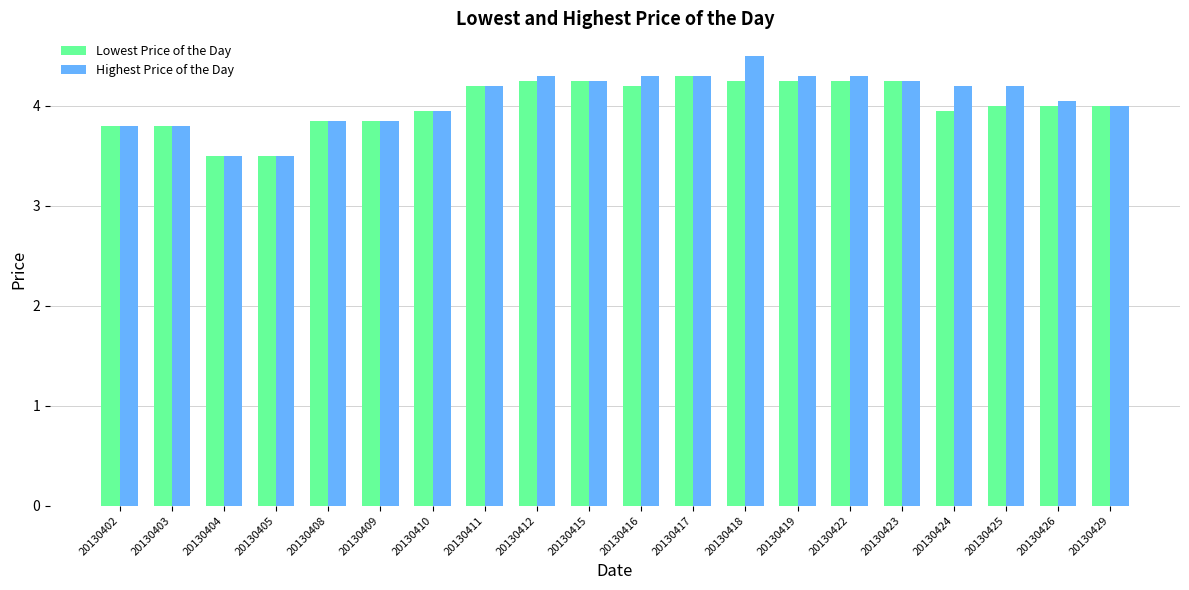

What is the sum of all Highest Price of the Day values?

81.4